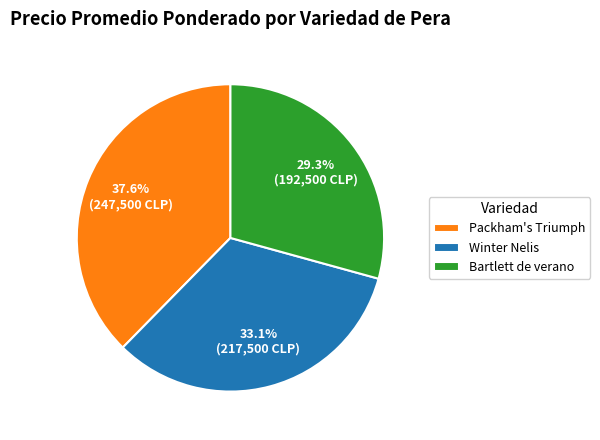

What is the largest slice in the pie chart?

Packham's Triumph